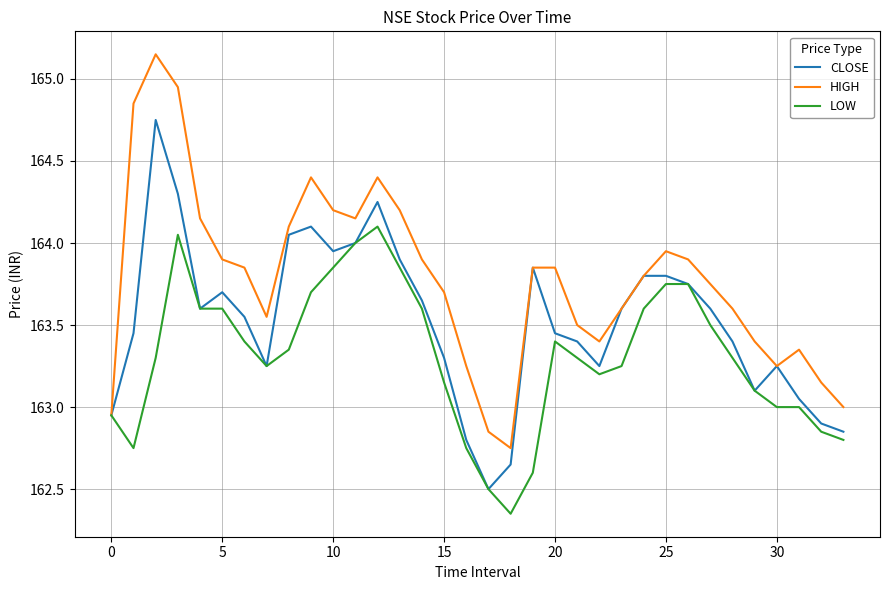

Which series has the largest range (max minus min)?

HIGH